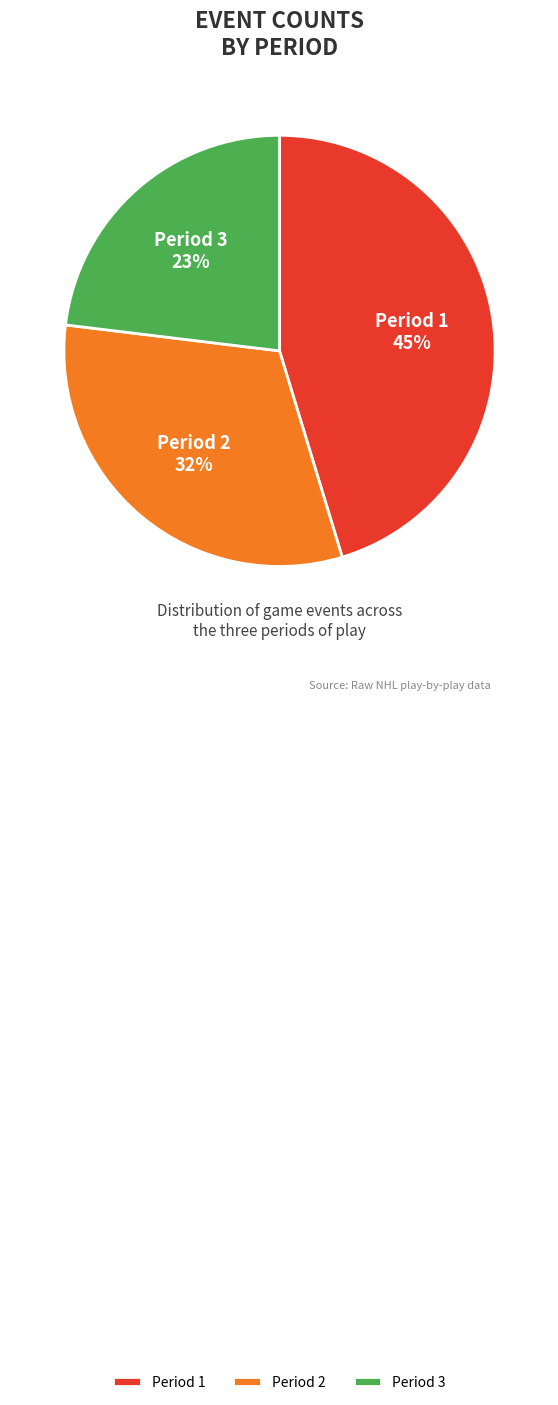

To the nearest percent, what is the combined percentage of Period 1 and Period 2?

77%